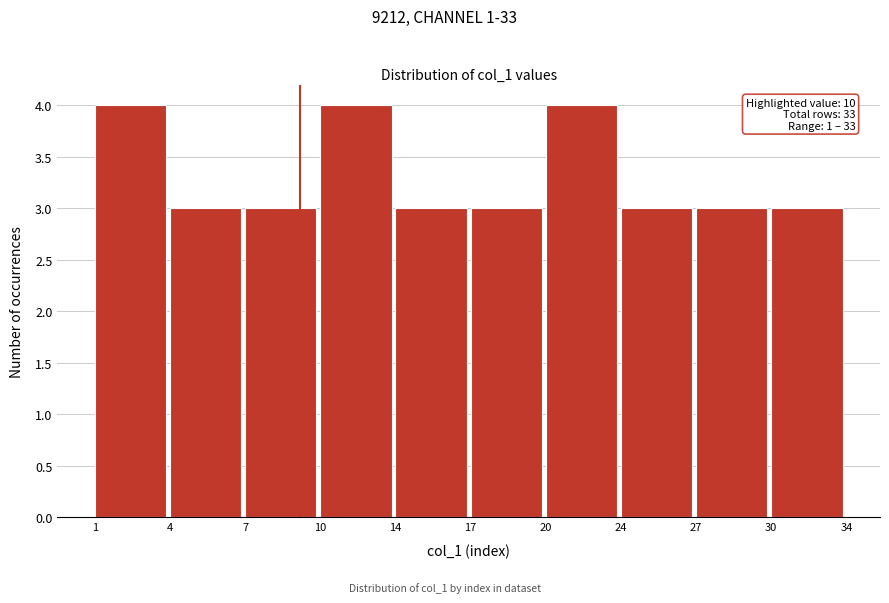

Reading left to right, extract all data points from this chart.

4	3	3	4	3	3	4	3	3	3